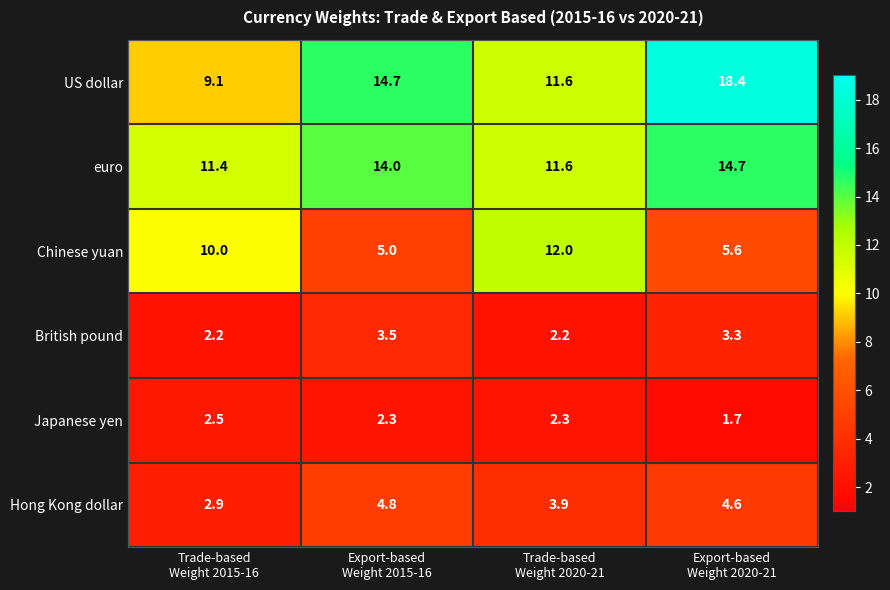

Which series has the largest range (max minus min)?

US dollar